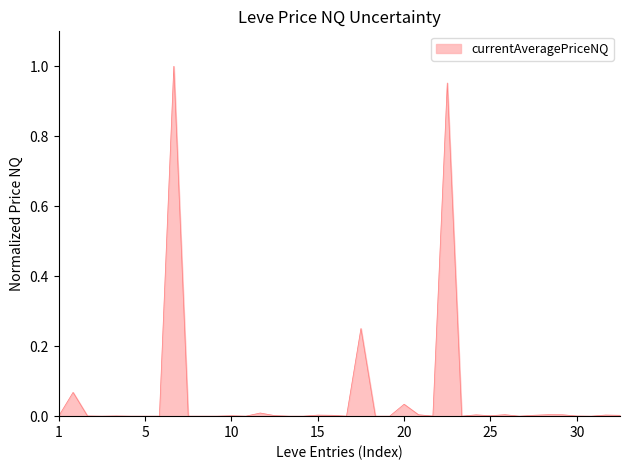

What is the difference between the maximum and minimum values?

1.0